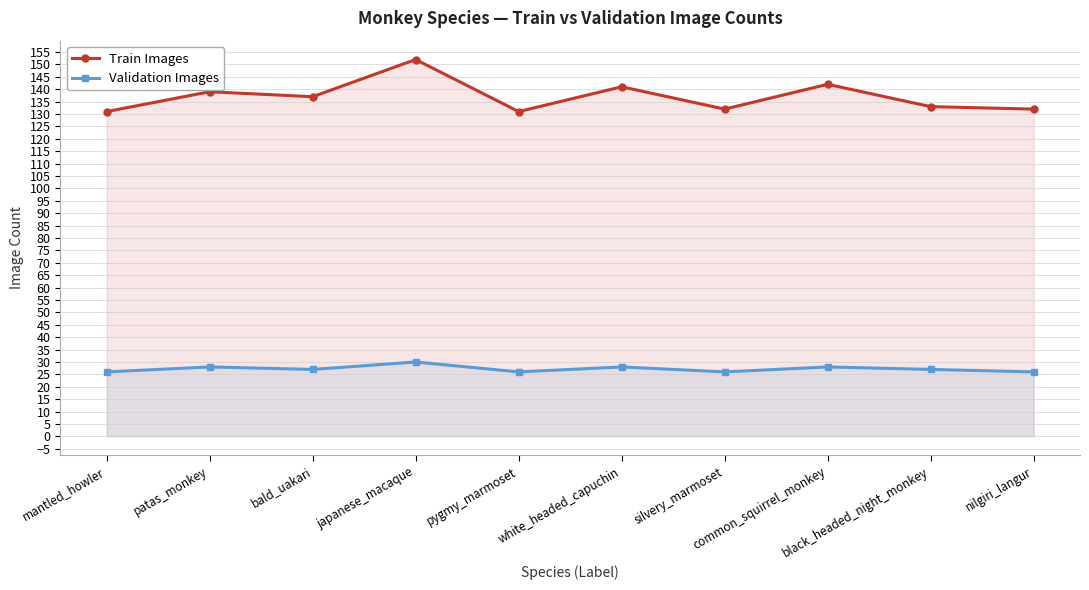

Is the value of Train Images at silvery_marmoset greater than the value of Validation Images at common_squirrel_monkey?

Yes